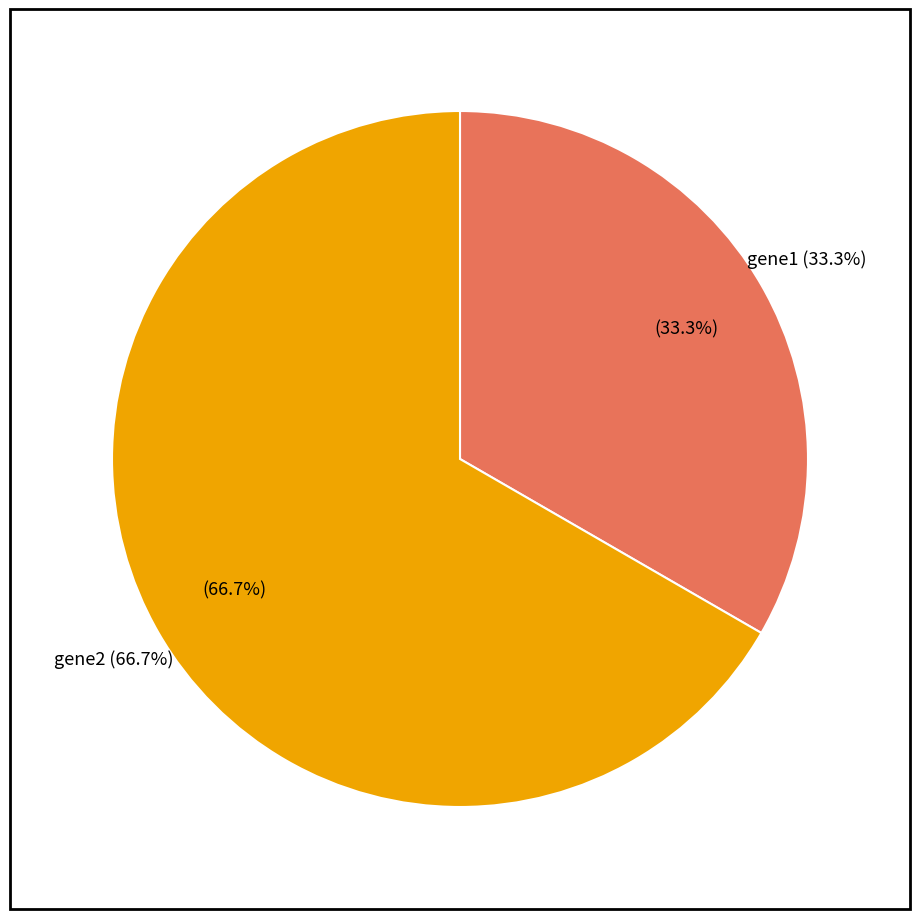

Combined, what portion of the pie is gene1 and gene2?

100.0%